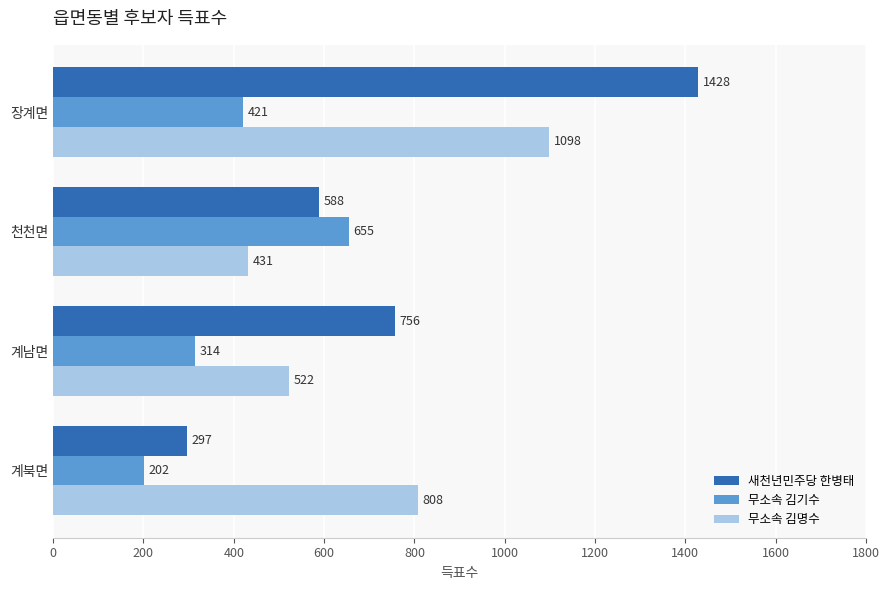

Which category has the highest value across all series?

장계면